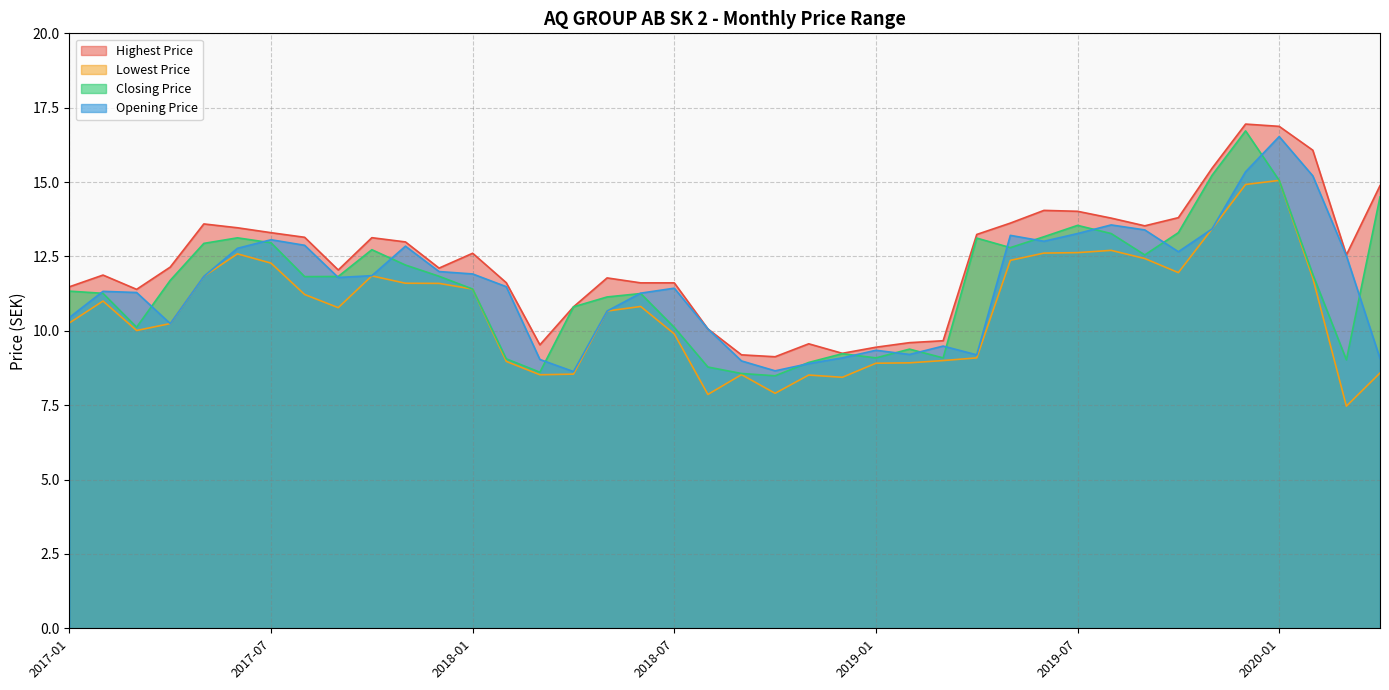

At 2017-08, list the series in order from smallest to largest.

Lowest Price, Closing Price, Opening Price, Highest Price